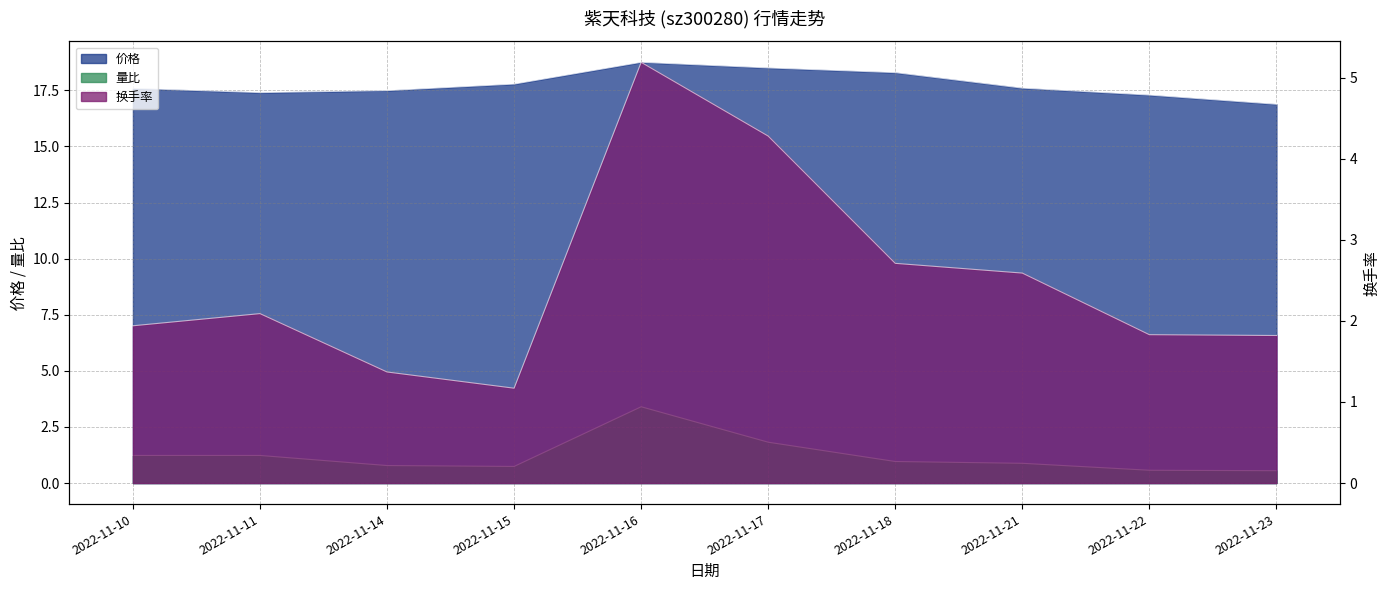

Is it true that 换手率 equals 3.0 at 2022-11-10?

False